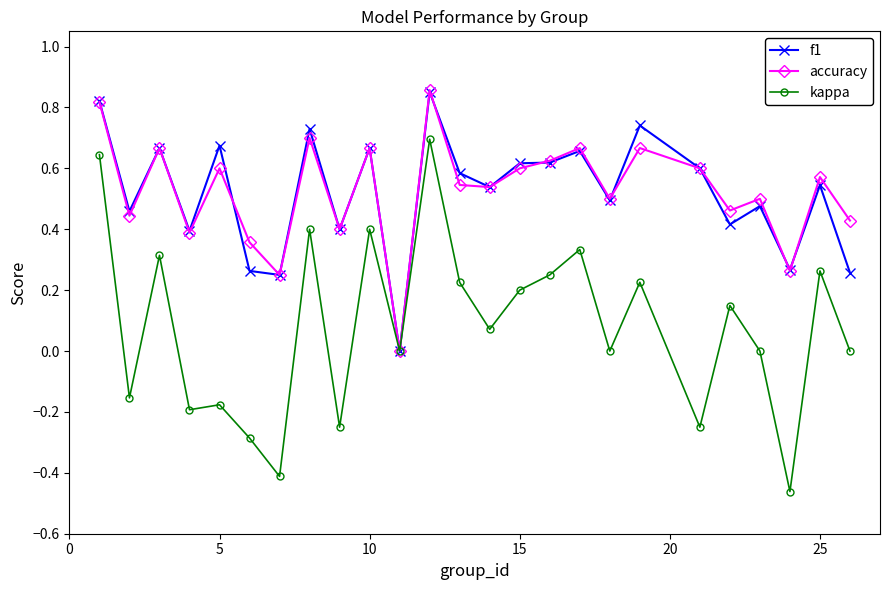

True or false: f1 has more than 2 interior local peaks.

True